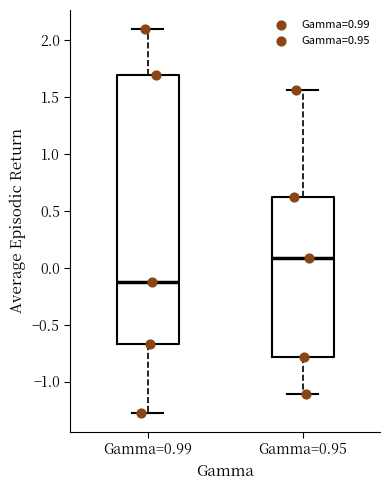

Which box is the tallest, from its lower edge to its upper edge?

Gamma=0.99